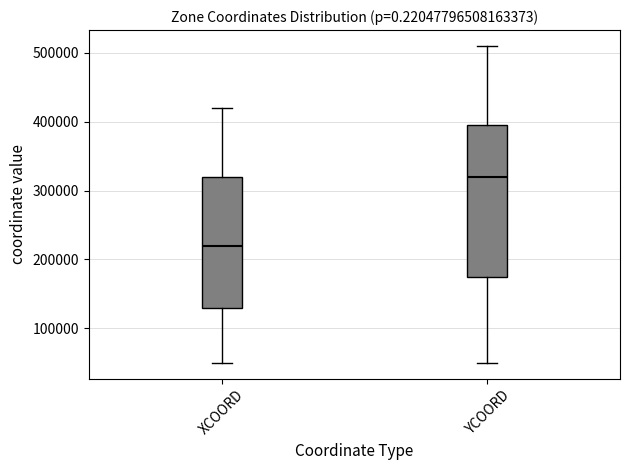

Which box has the highest median line?

YCOORD